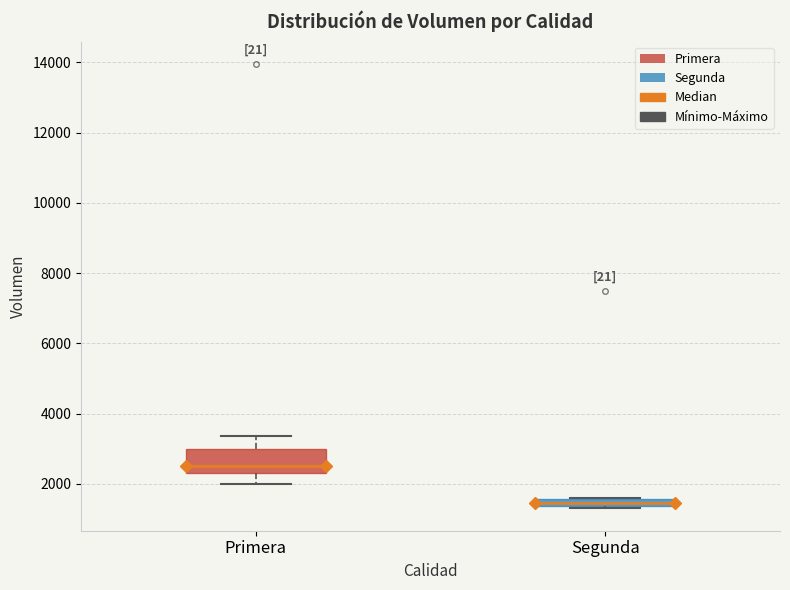

Where does the median line of the box for Primera sit on the y-axis? The values are not printed on the chart, so give them approximately, as read against the axis.

2600